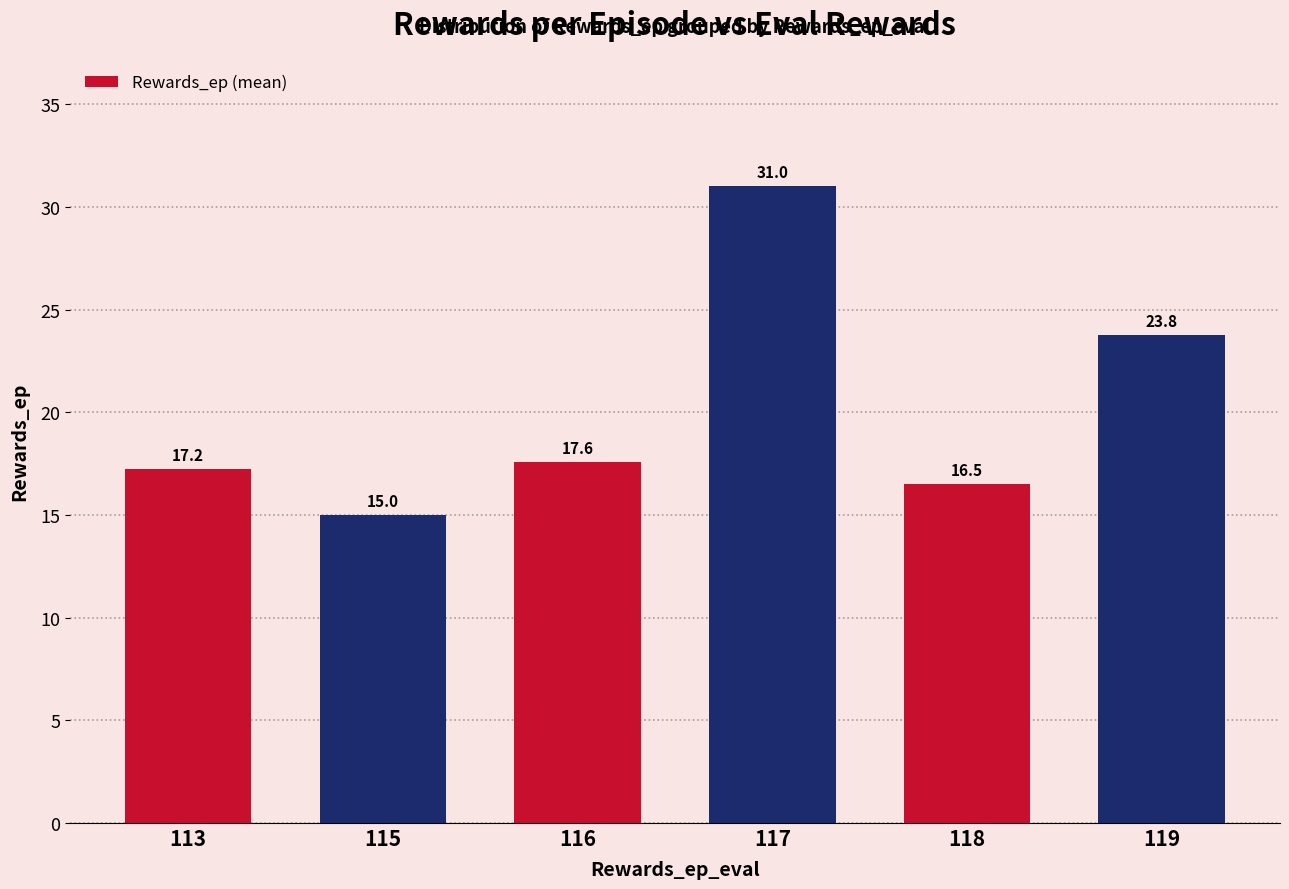

What is the difference between the maximum and second lowest values?

14.5